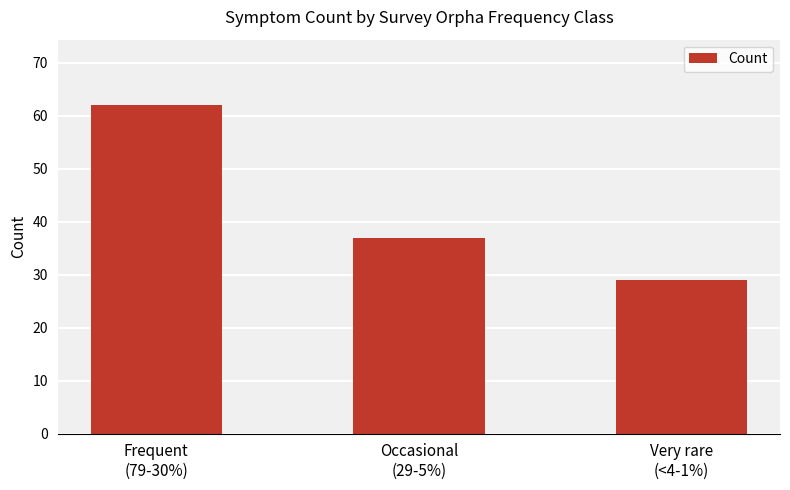

List the labels in order of value, largest first.

Frequent
(79-30%), Occasional
(29-5%), Very rare
(<4-1%)